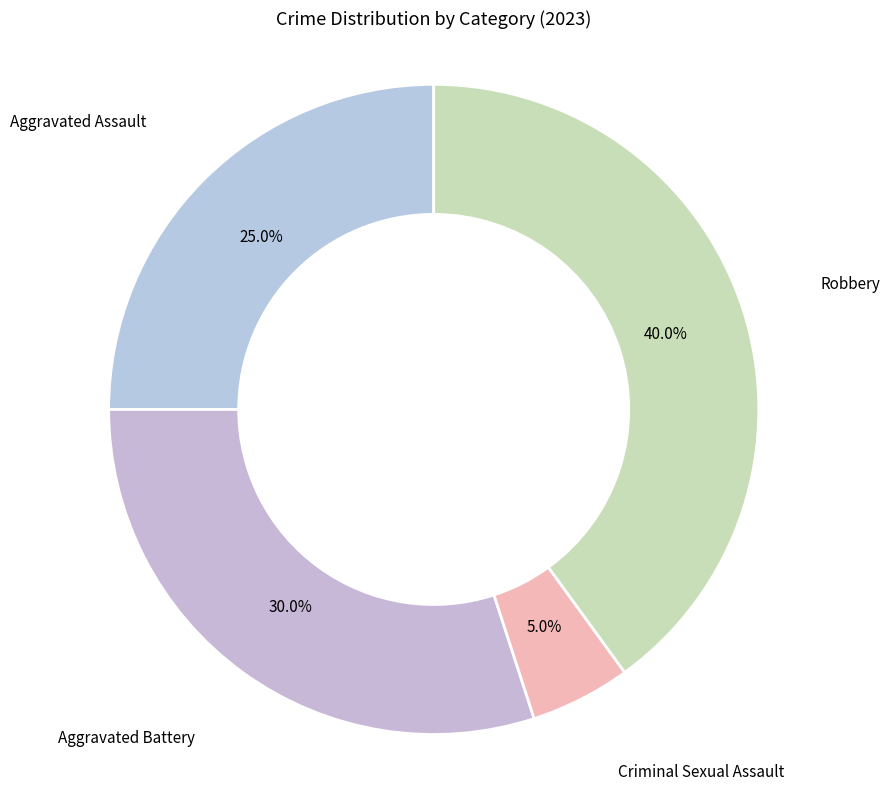

Does any single category account for the majority?

No